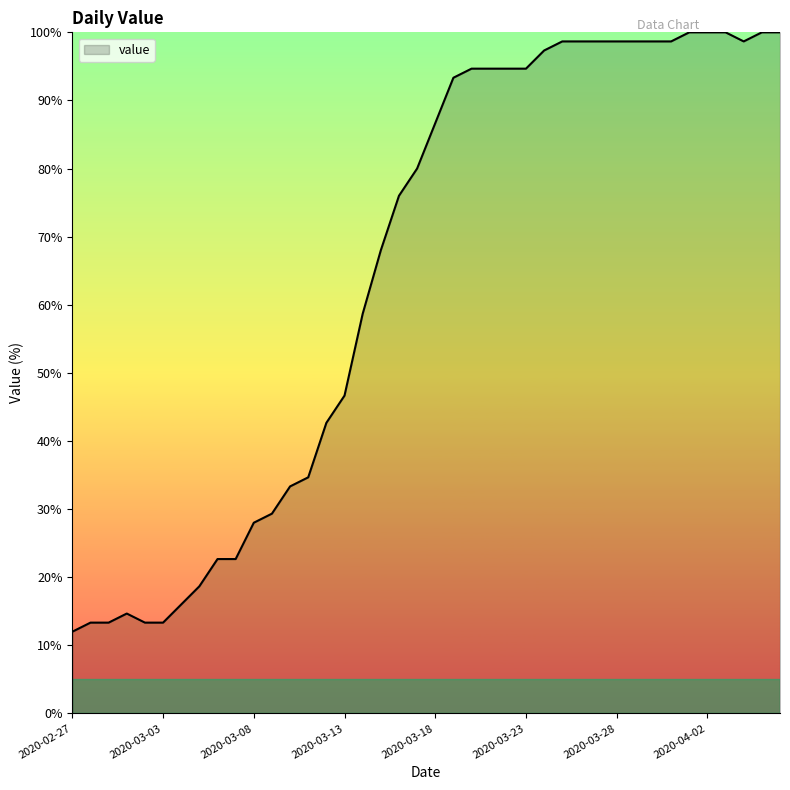

What is the maximum value shown in the chart?

100.0